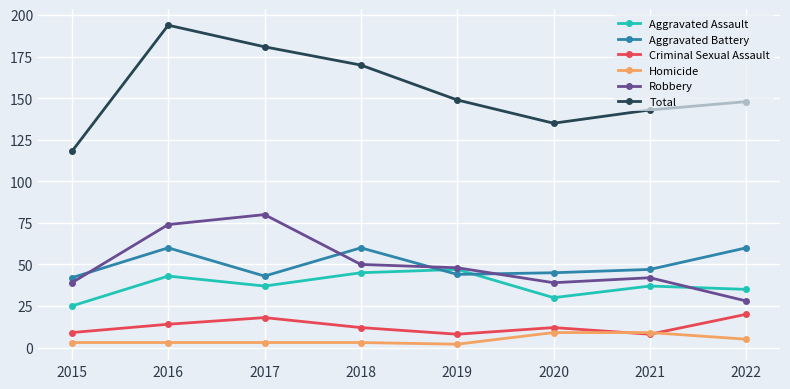

True or false: Homicide has a value of 3 at 2016.

True